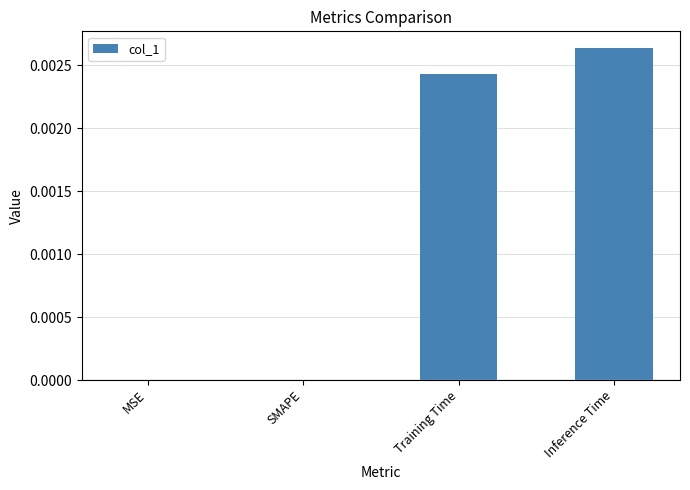

How many categories are shown in the chart?

4